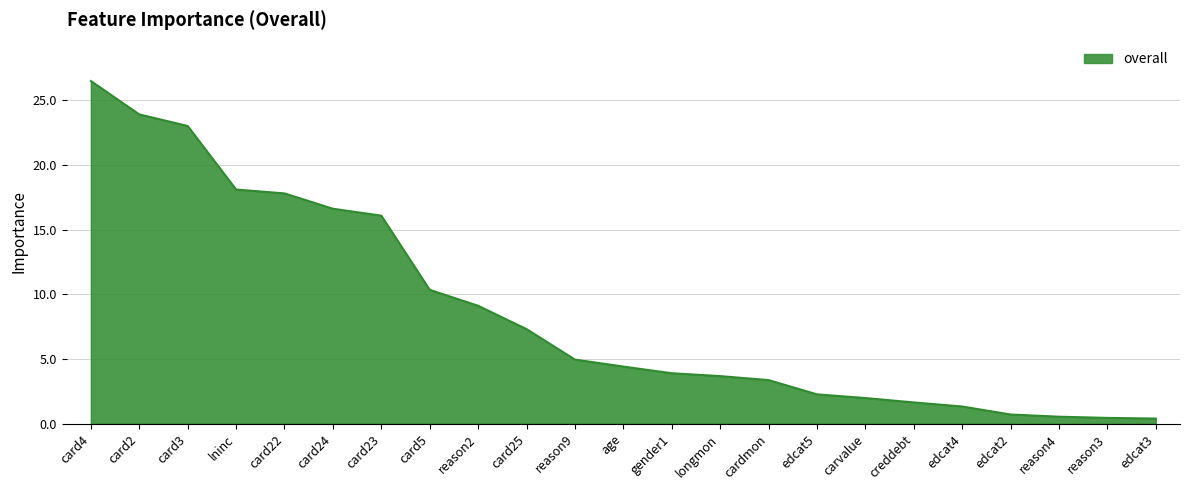

At which category does the chart reach its peak across all series?

card4